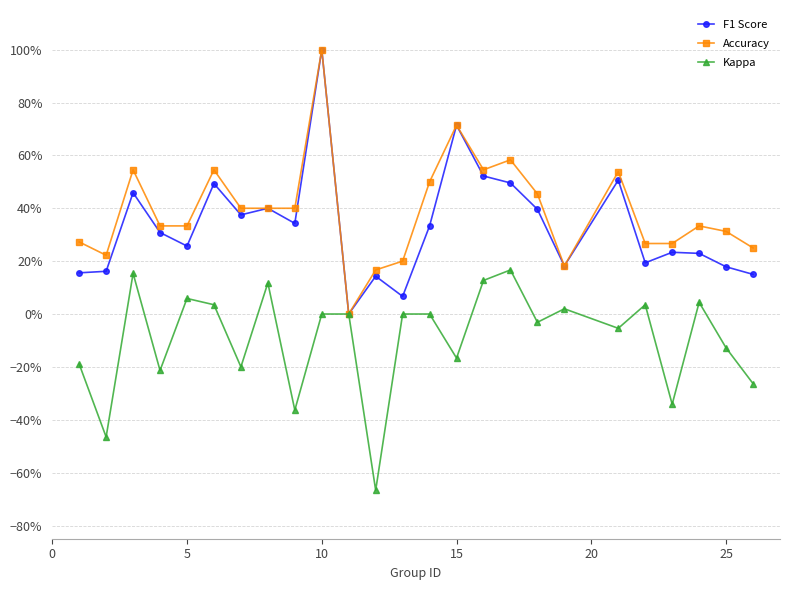

Does the chart have visible grid lines?

Yes